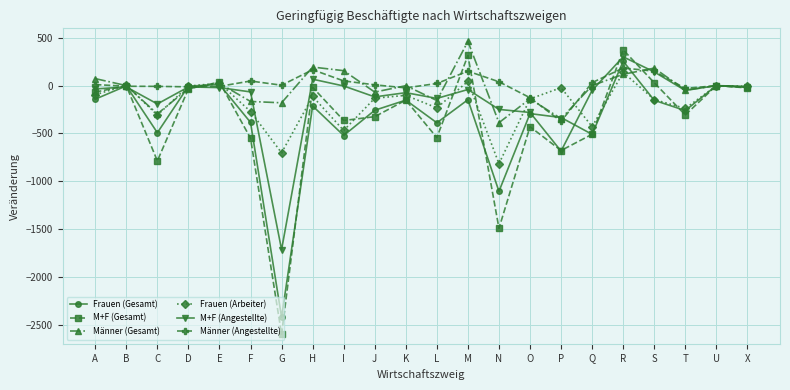

Does the chart display data point markers on the line(s)?

Yes